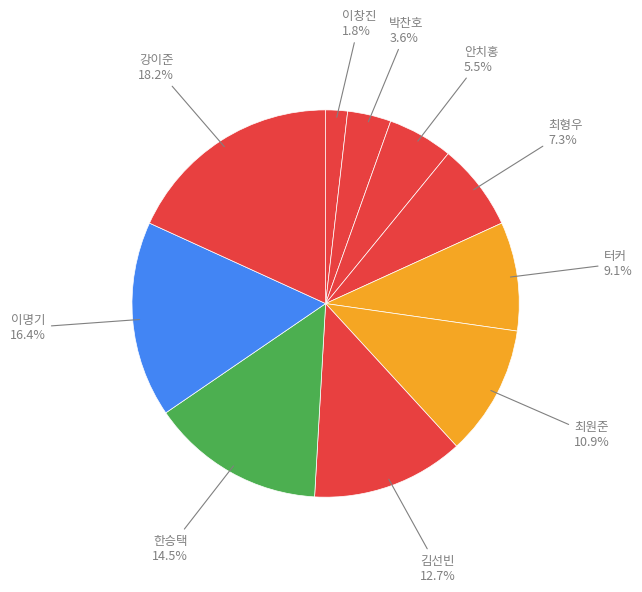

How many slices are in this pie chart?

10